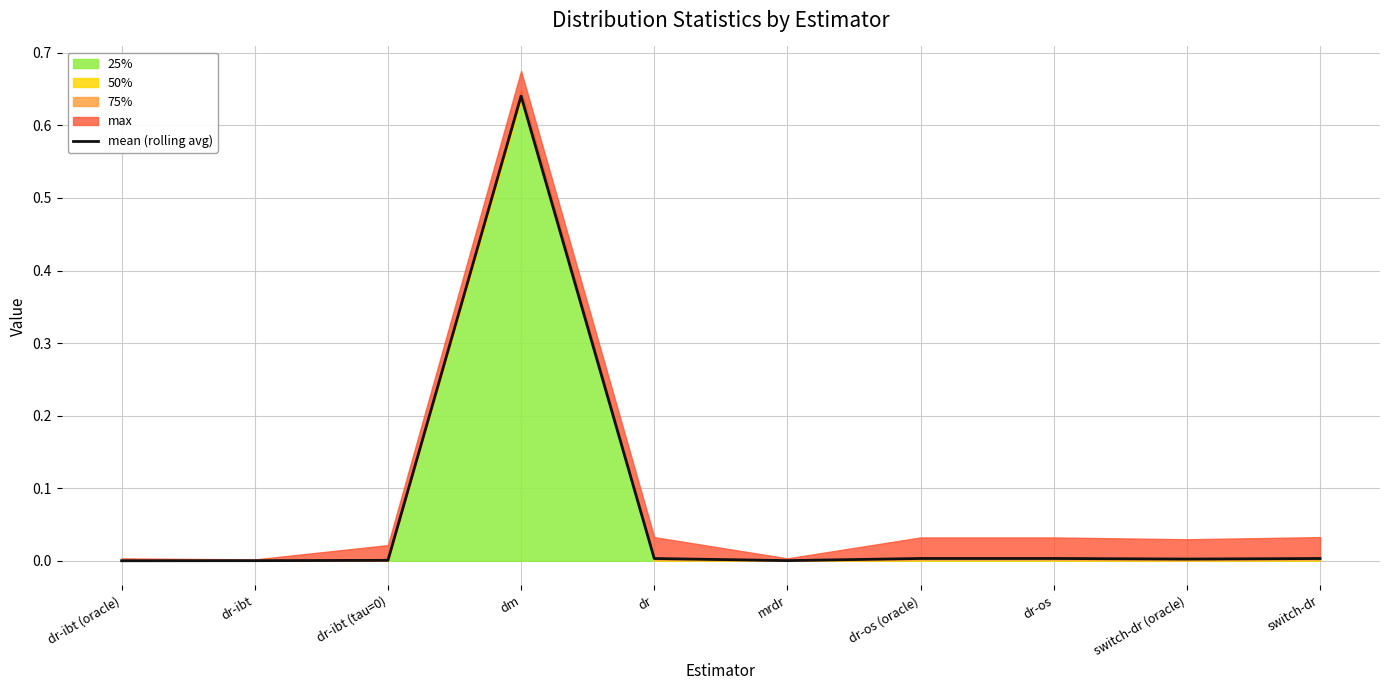

True or false: the data shows 0.0 at switch-dr (oracle).

True